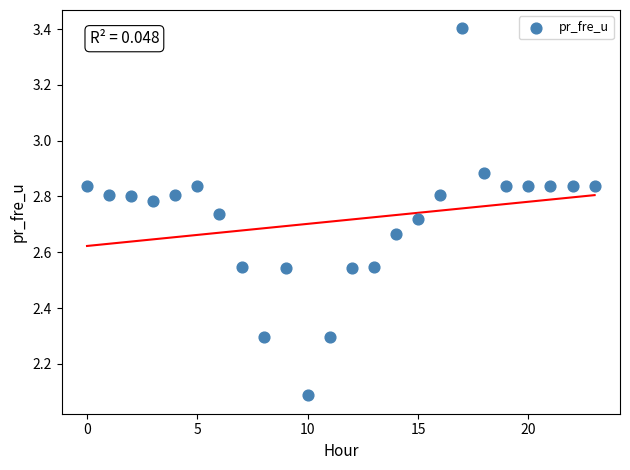

What Y value in the scatter plot is closest to 2?

2.1